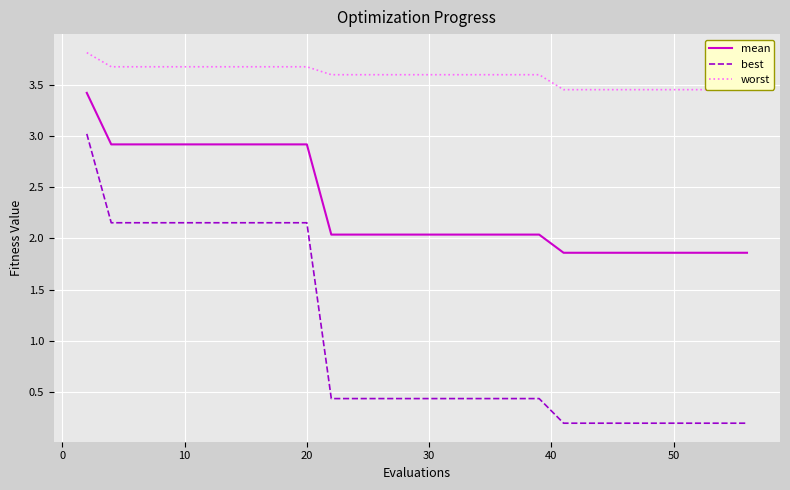

List the series in order of their peak value, lowest first.

best, mean, worst